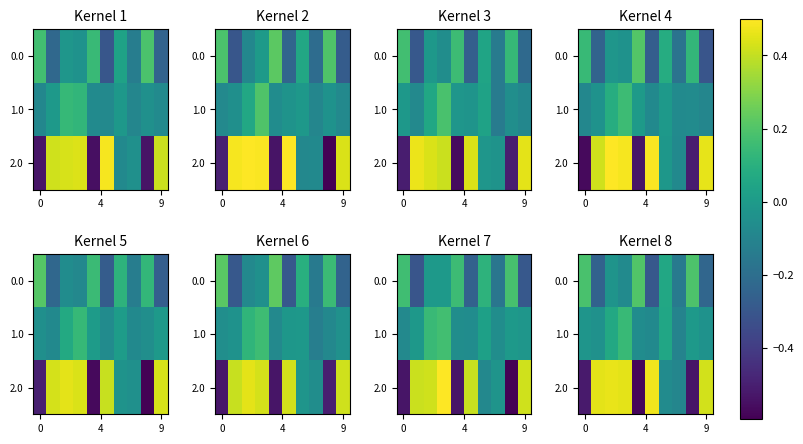

List the series in order of their overall mean, lowest first.

0.0, 1.0, 2.0